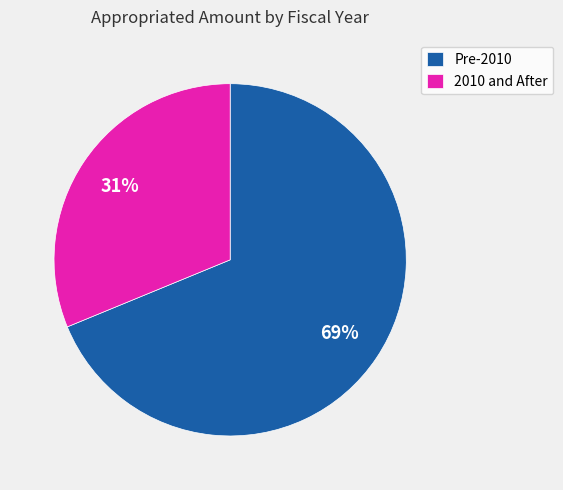

The Pre-2010 slice represents 69% of the pie. True or false?

True